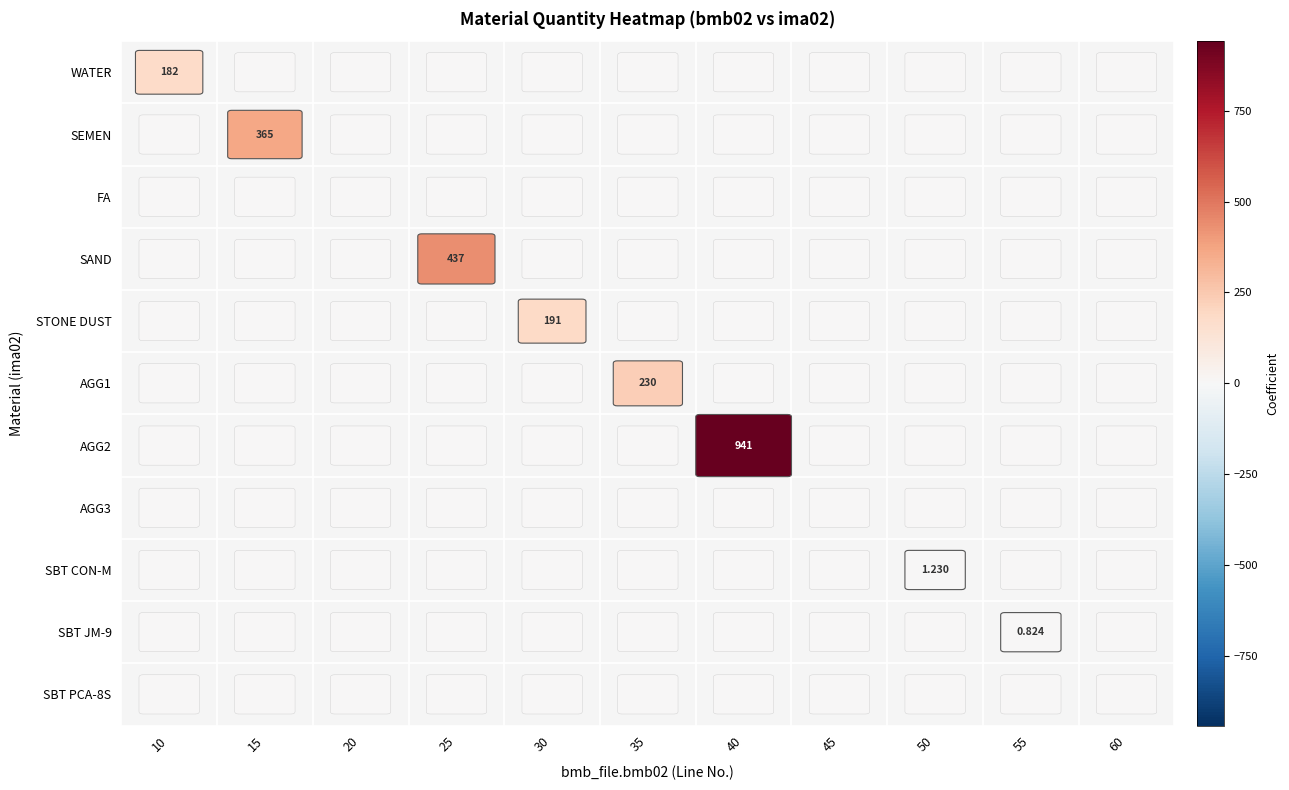

Reading left to right, list all the values displayed in this chart.

WATER: 182.0	0.0	0.0	0.0	0.0	0.0	0.0	0.0	0.0	0.0	0.0
SEMEN: 0.0	365.0	0.0	0.0	0.0	0.0	0.0	0.0	0.0	0.0	0.0
FA: 0.0	0.0	0.0	0.0	0.0	0.0	0.0	0.0	0.0	0.0	0.0
SAND: 0.0	0.0	0.0	437.0	0.0	0.0	0.0	0.0	0.0	0.0	0.0
STONE DUST: 0.0	0.0	0.0	0.0	191.0	0.0	0.0	0.0	0.0	0.0	0.0
AGG1: 0.0	0.0	0.0	0.0	0.0	230.0	0.0	0.0	0.0	0.0	0.0
AGG2: 0.0	0.0	0.0	0.0	0.0	0.0	941.0	0.0	0.0	0.0	0.0
AGG3: 0.0	0.0	0.0	0.0	0.0	0.0	0.0	0.0	0.0	0.0	0.0
SBT CON-M: 0.0	0.0	0.0	0.0	0.0	0.0	0.0	0.0	1.2	0.0	0.0
SBT JM-9: 0.0	0.0	0.0	0.0	0.0	0.0	0.0	0.0	0.0	0.8	0.0
SBT PCA-8S: 0.0	0.0	0.0	0.0	0.0	0.0	0.0	0.0	0.0	0.0	0.0